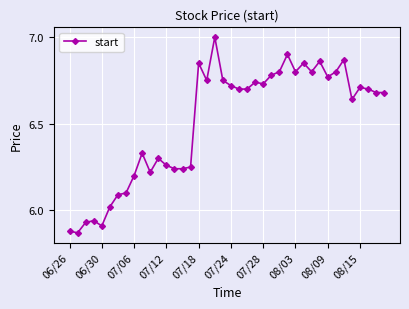

True or false: there are more than 0 points higher than both neighbors.

True